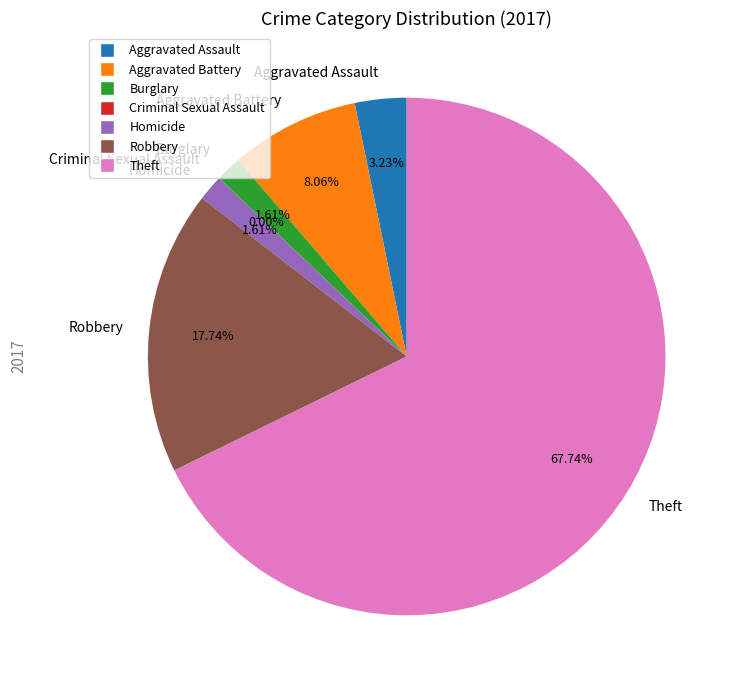

Is it true that Theft is 76% of the pie?

False